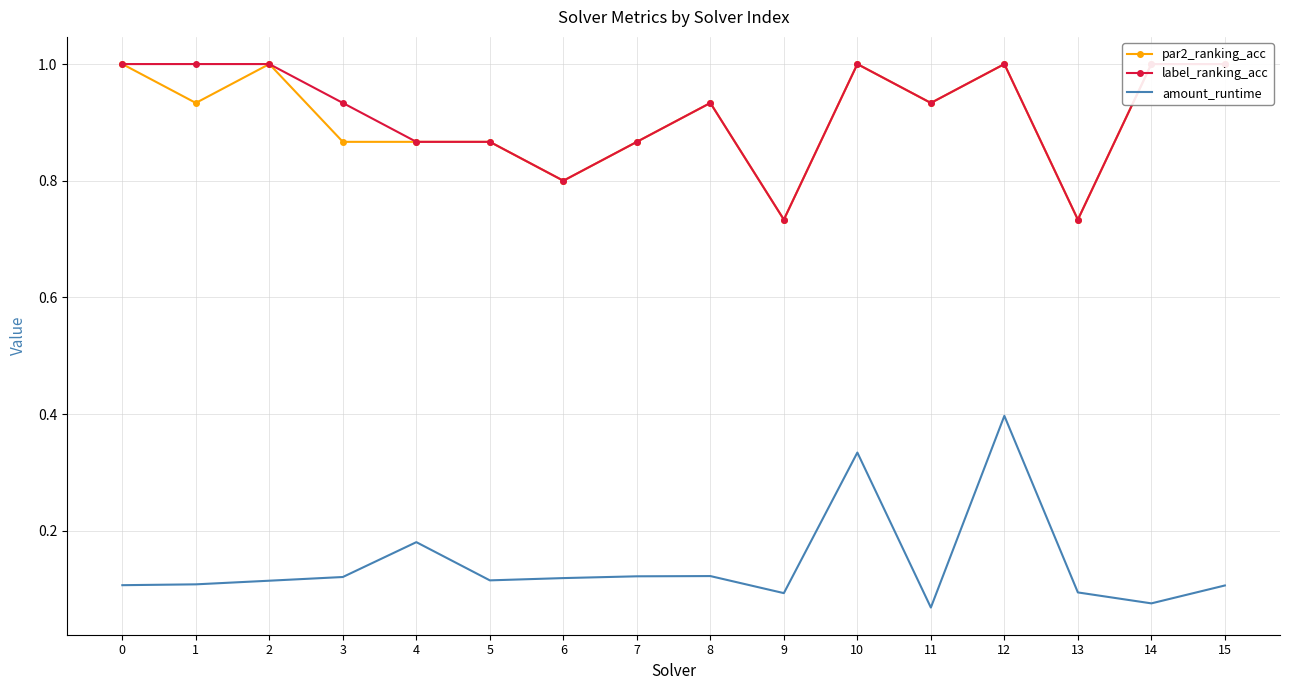

What is the sum of all amount_runtime values?

2.3